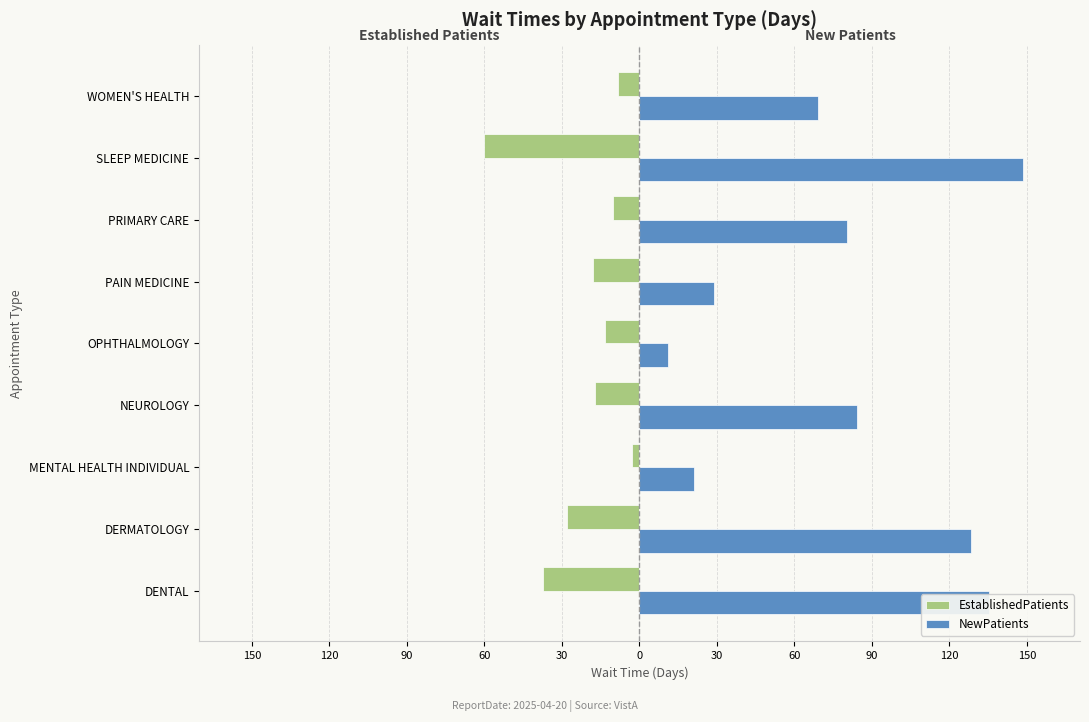

What is the sum of all EstablishedPatients values?

-195.7